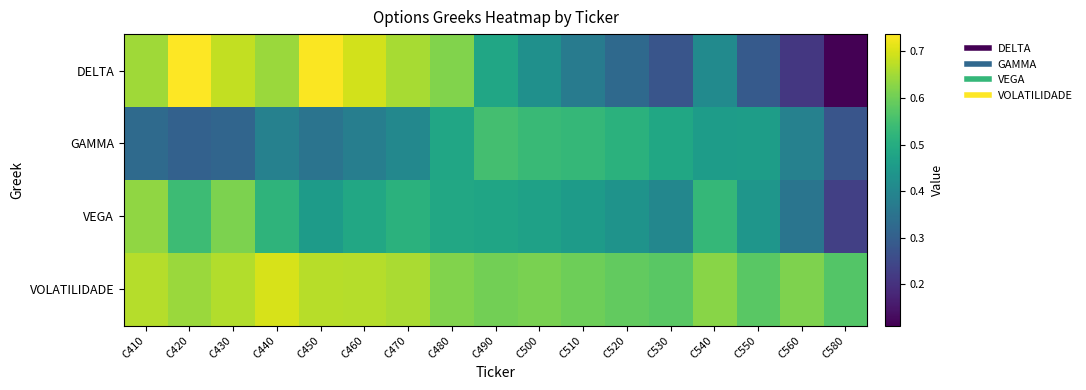

Reading left to right, extract all data points from this chart.

DELTA: C410=0.6	C420=0.7	C430=0.7	C440=0.6	C450=0.7	C460=0.7	C470=0.7	C480=0.6	C490=0.5	C500=0.4	C510=0.4	C520=0.3	C530=0.3	C540=0.4	C550=0.3	C560=0.2	C580=0.1
GAMMA: C410=0.3	C420=0.3	C430=0.3	C440=0.4	C450=0.4	C460=0.4	C470=0.4	C480=0.5	C490=0.5	C500=0.5	C510=0.5	C520=0.5	C530=0.5	C540=0.5	C550=0.5	C560=0.4	C580=0.3
VEGA: C410=0.6	C420=0.5	C430=0.6	C440=0.5	C450=0.5	C460=0.5	C470=0.5	C480=0.5	C490=0.5	C500=0.5	C510=0.5	C520=0.4	C530=0.4	C540=0.5	C550=0.4	C560=0.4	C580=0.2
VOLATILIDADE: C410=0.7	C420=0.6	C430=0.7	C440=0.7	C450=0.7	C460=0.7	C470=0.7	C480=0.6	C490=0.6	C500=0.6	C510=0.6	C520=0.6	C530=0.6	C540=0.6	C550=0.6	C560=0.6	C580=0.6